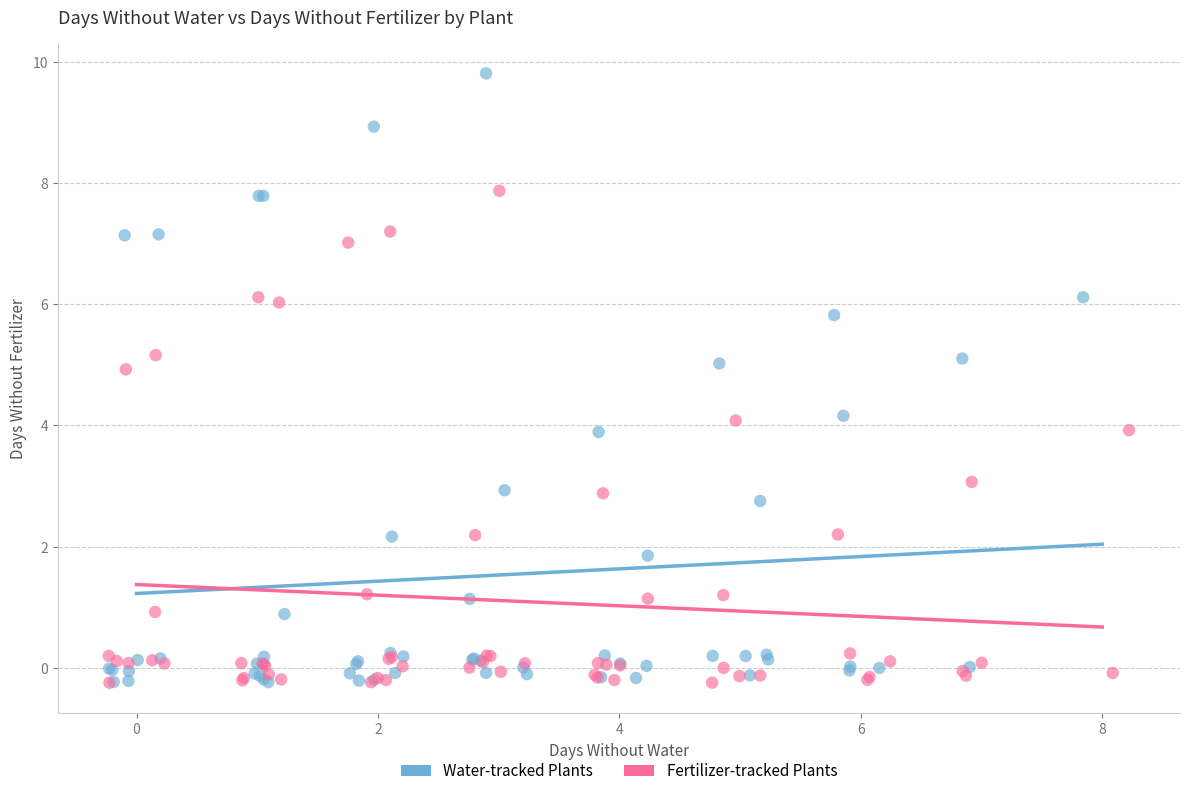

Which series reaches the maximum Y coordinate?

Water-tracked Plants